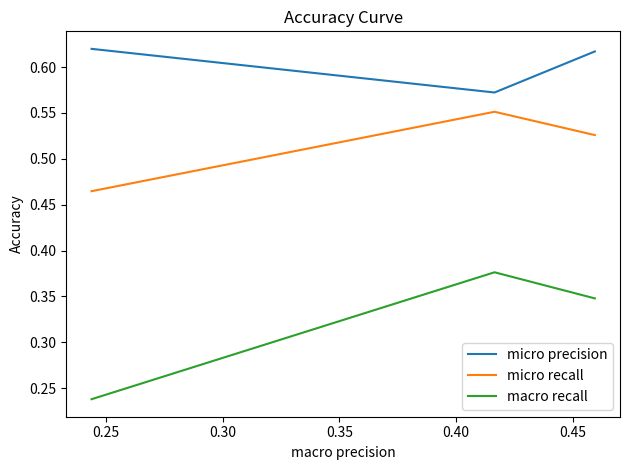

List the series in order of their peak value, lowest first.

macro recall, micro recall, micro precision